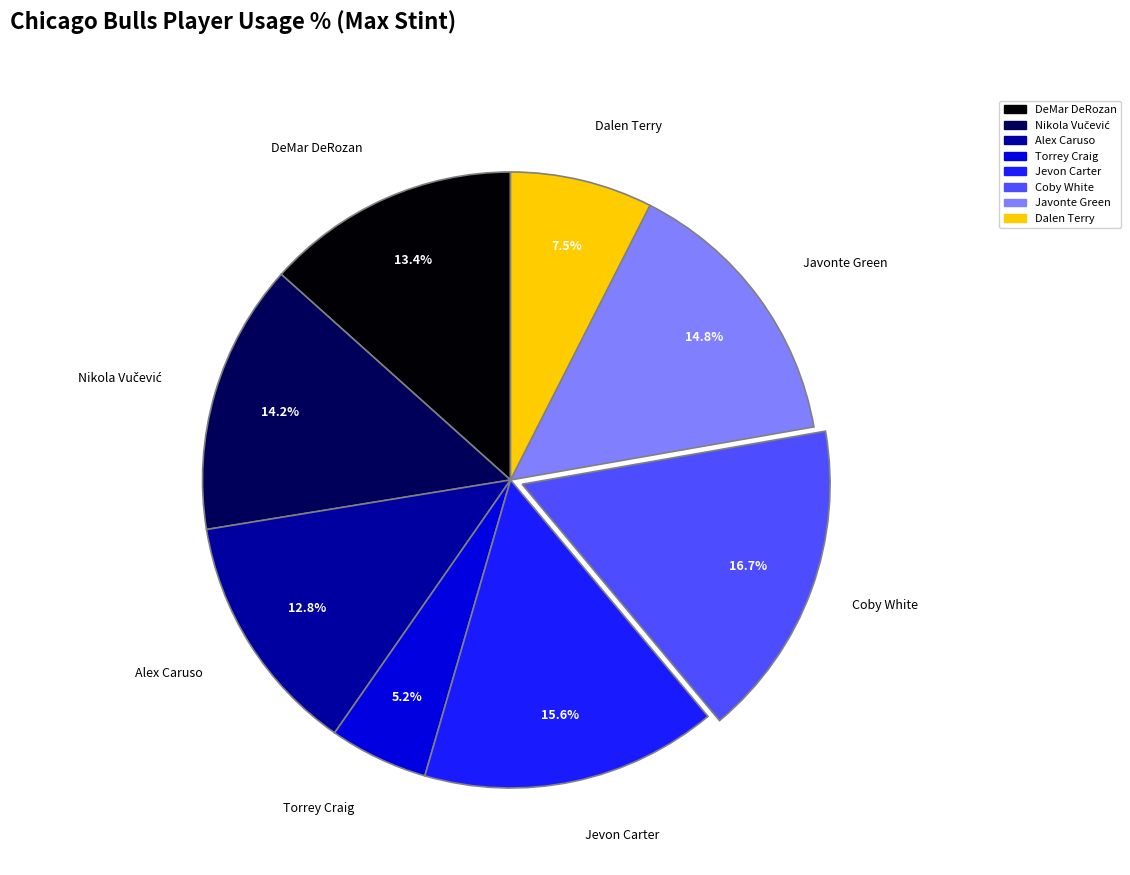

To the nearest percent, what is the combined percentage of Jevon Carter and Coby White?

32%